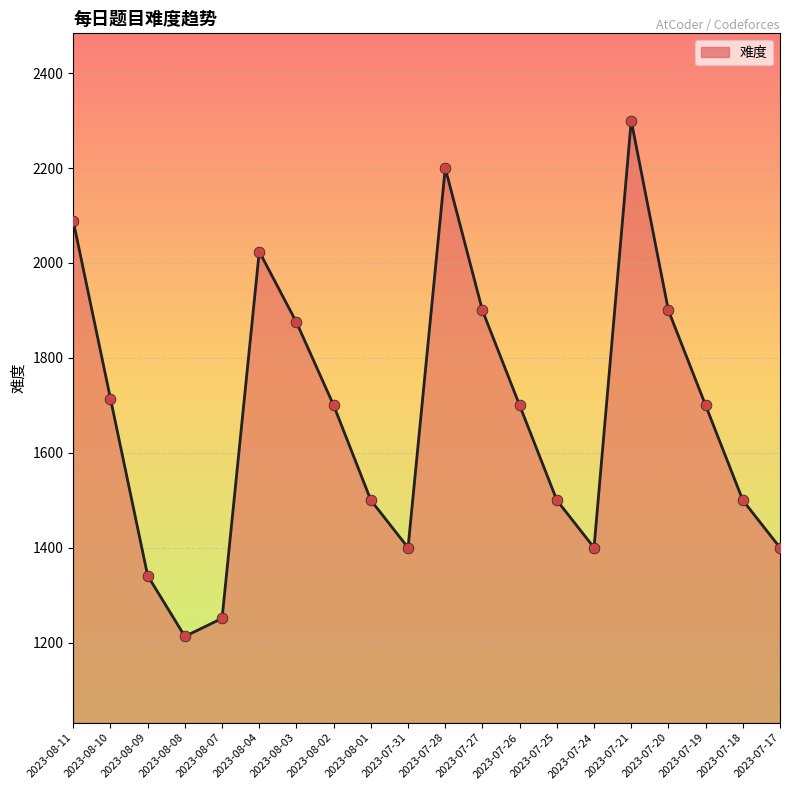

What is the ratio of the value at 2023-07-21 to the value at 2023-08-07?

1.8